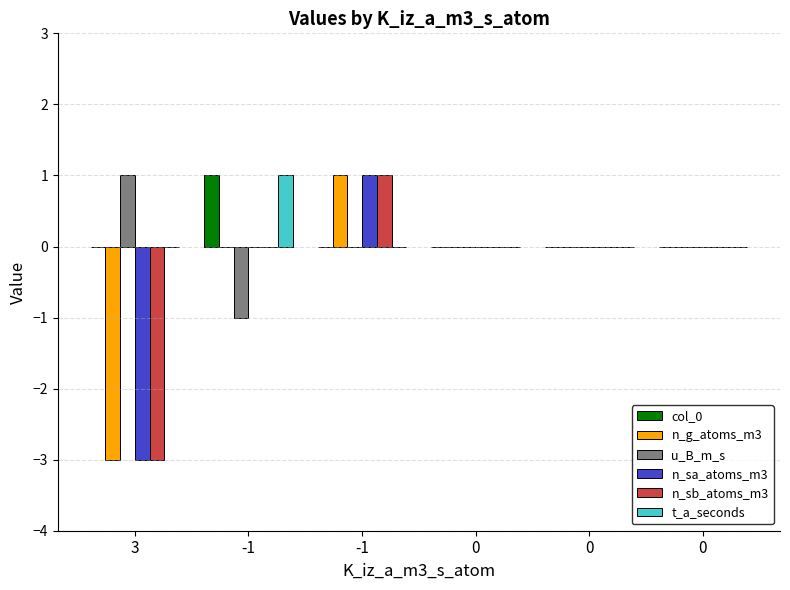

Count the n_sa_atoms_m3 values in the range 0 to 1.

5